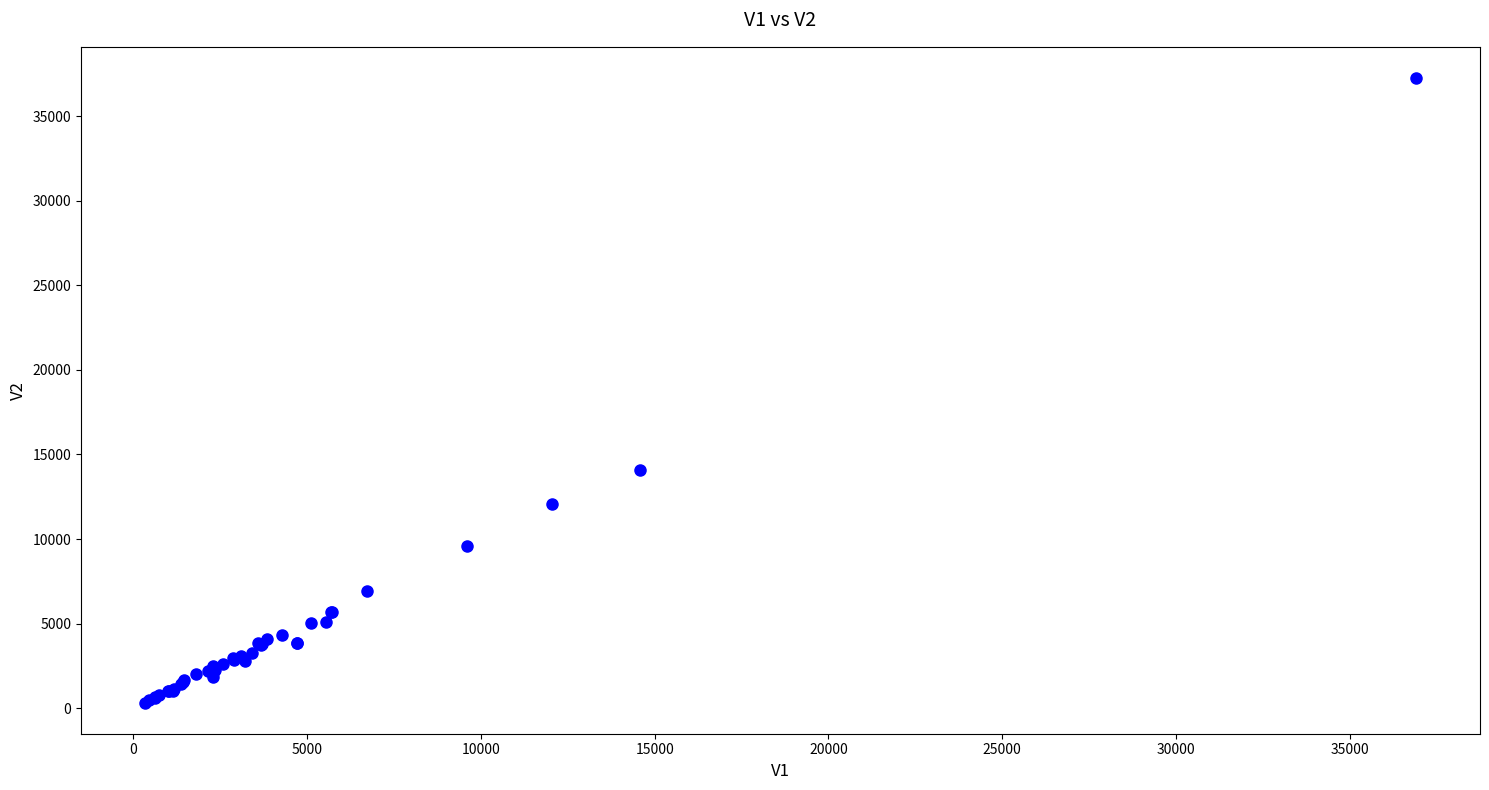

What Y value in the scatter plot is closest to 18795?

14100.5